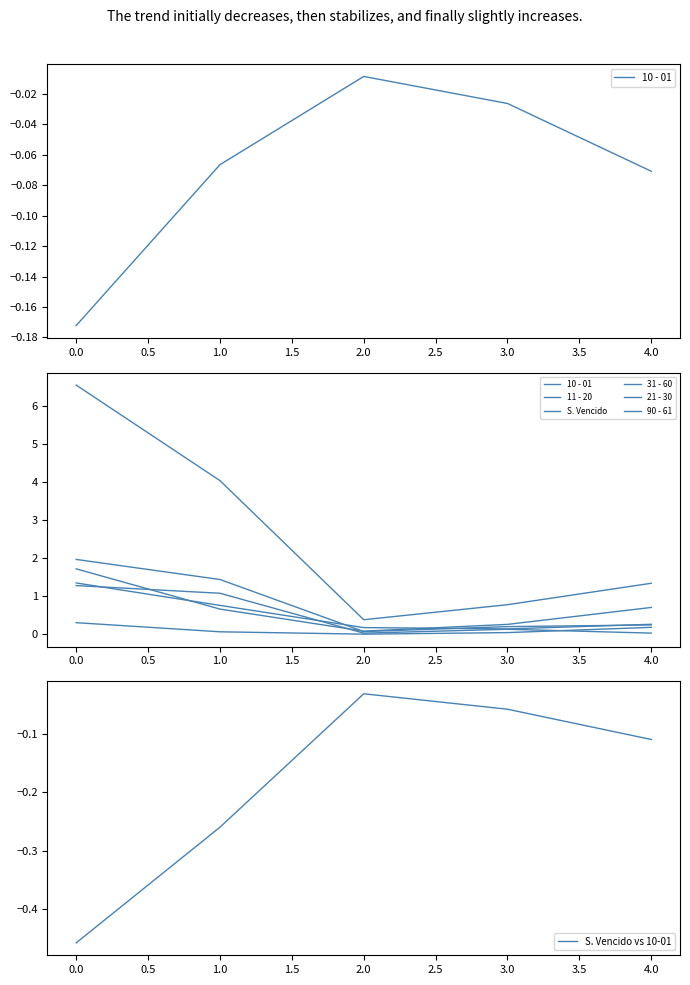

At which label is S. Vencido vs 10-01 closest to 0?

2.0